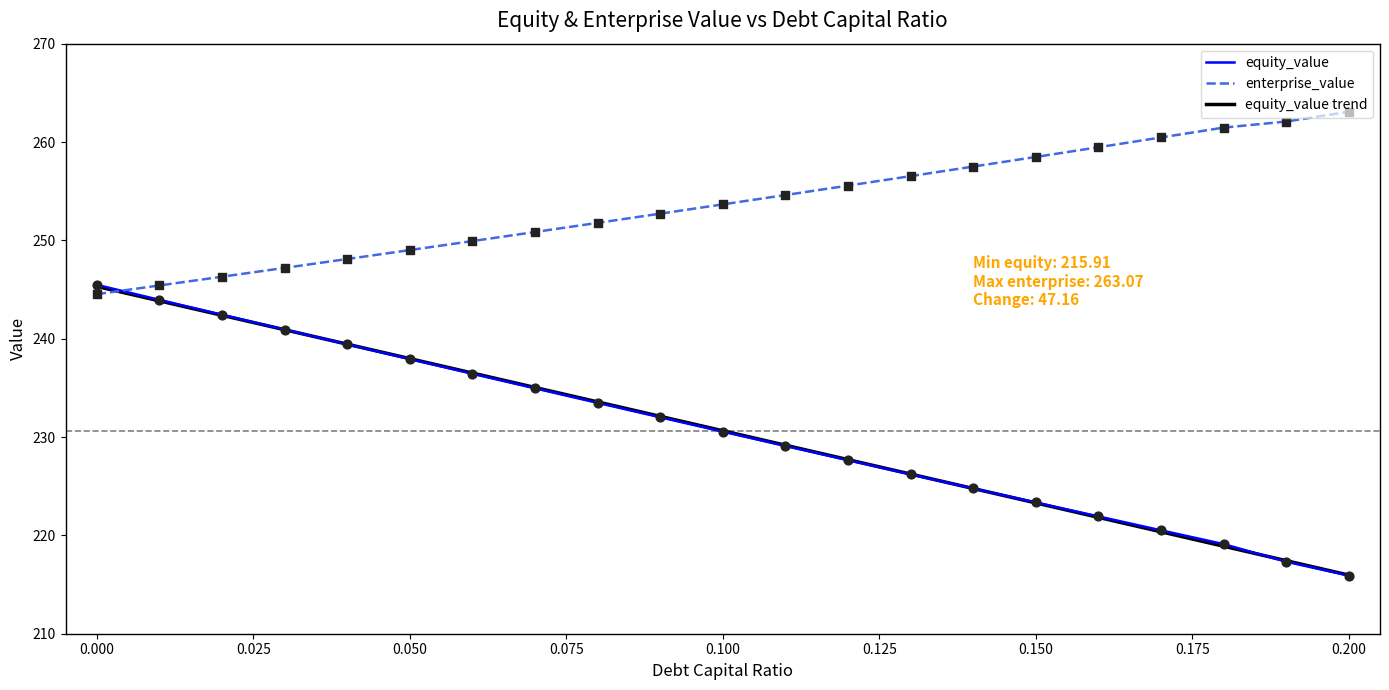

Which series contains the lowest Y value?

equity_value